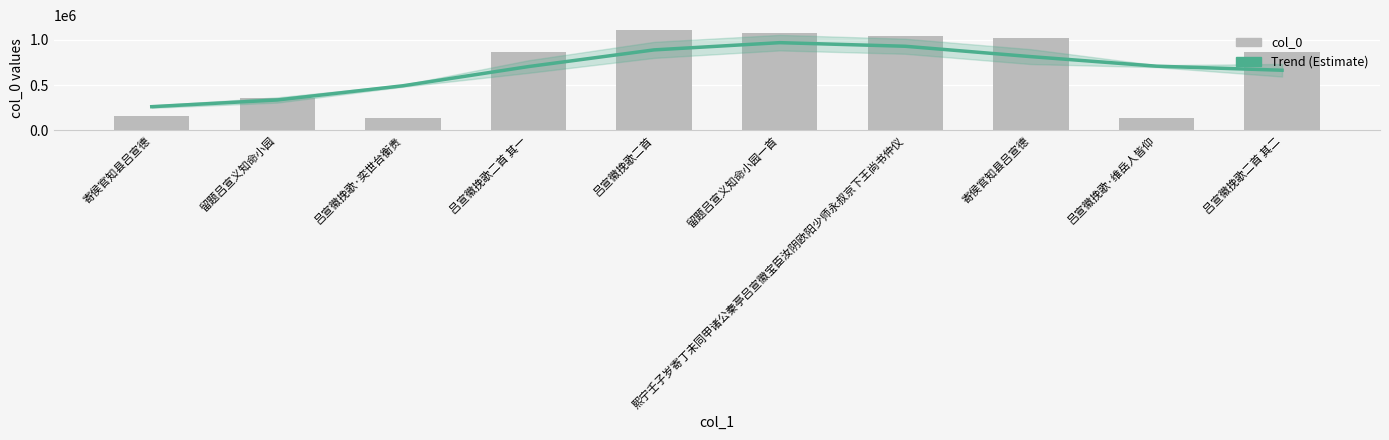

What is the spread (max minus min) of values at 吕宣徽挽歌二首?

217799